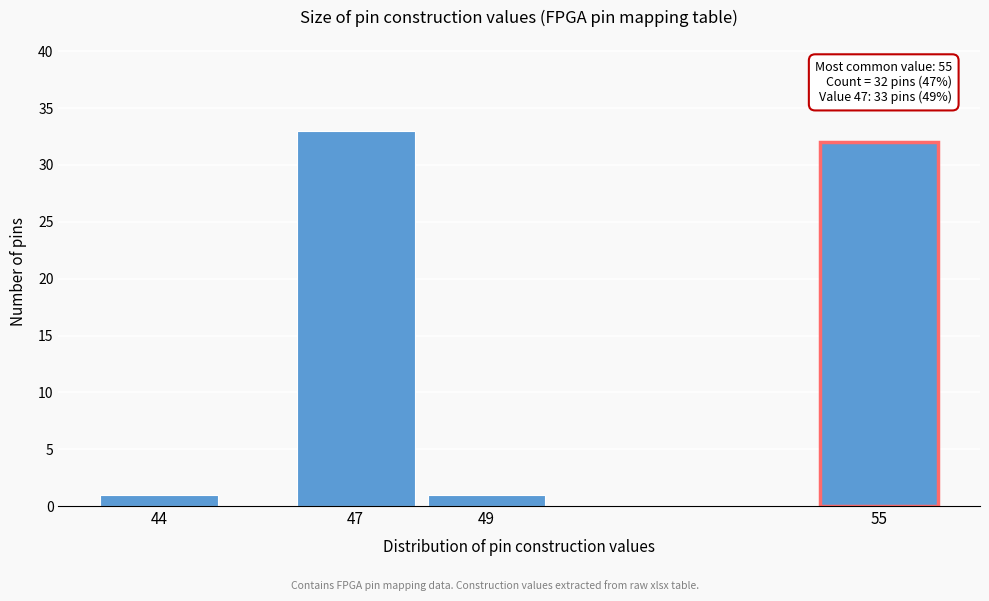

Reading left to right, transcribe all the data shown in this chart.

44=1	47=33	49=1	55=32